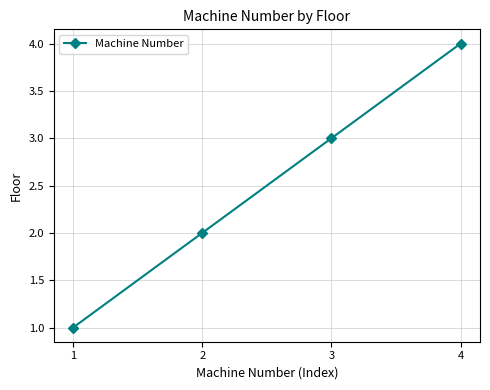

What is the smallest value displayed?

1